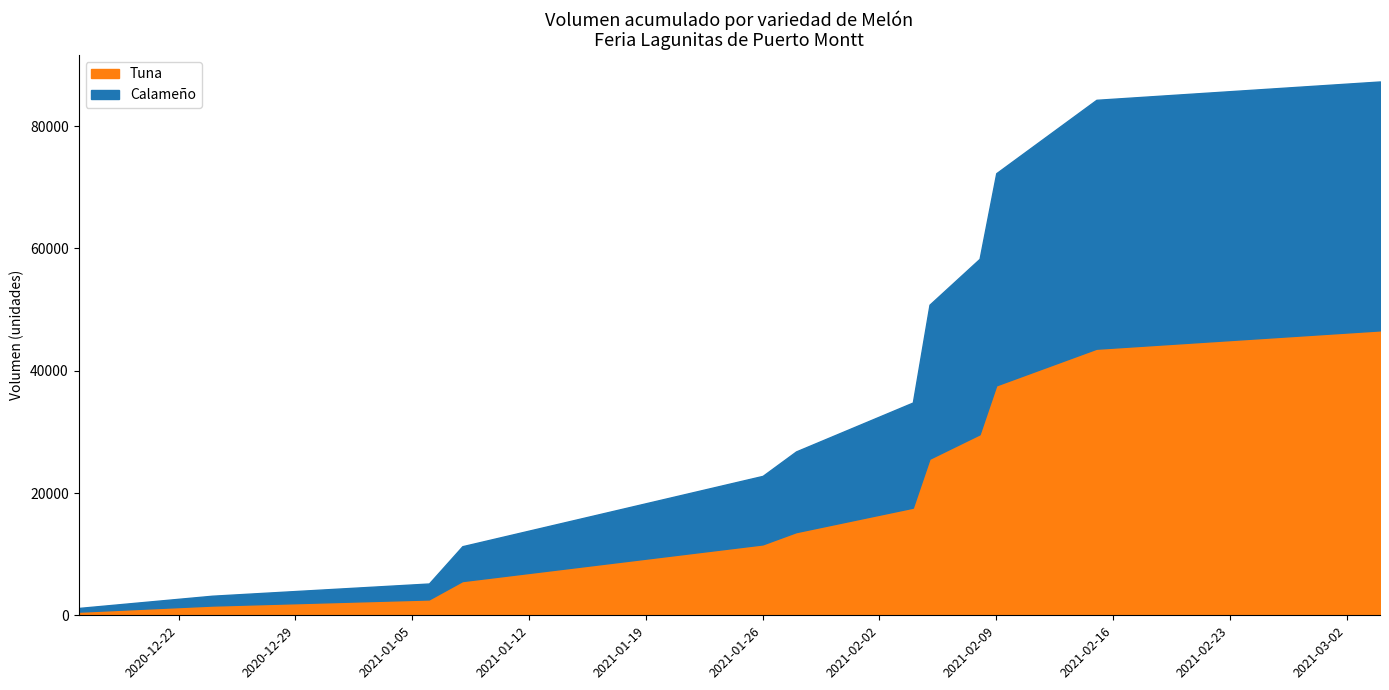

What are all the series names shown in the legend?

Tuna, Calameño